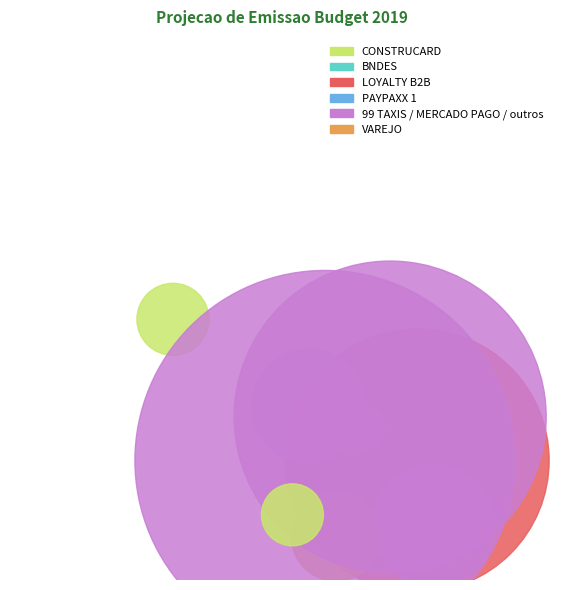

Is there a majority slice in this chart?

No